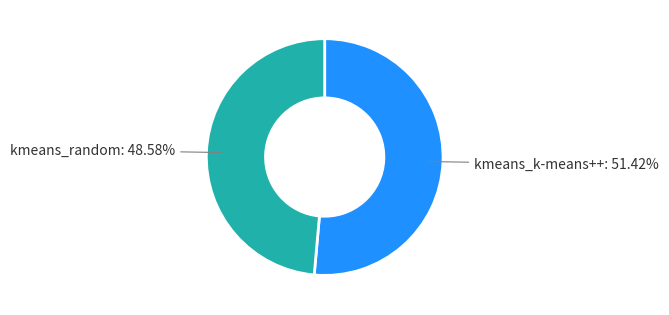

Is there any slice that represents more than half of the pie?

Yes